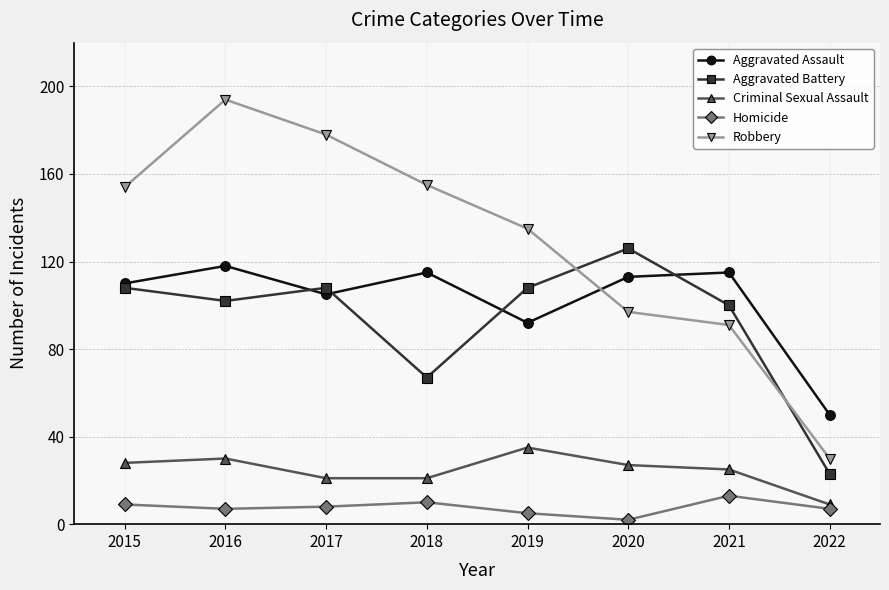

What is the difference between the second highest and minimum values in the Aggravated Assault series?

65